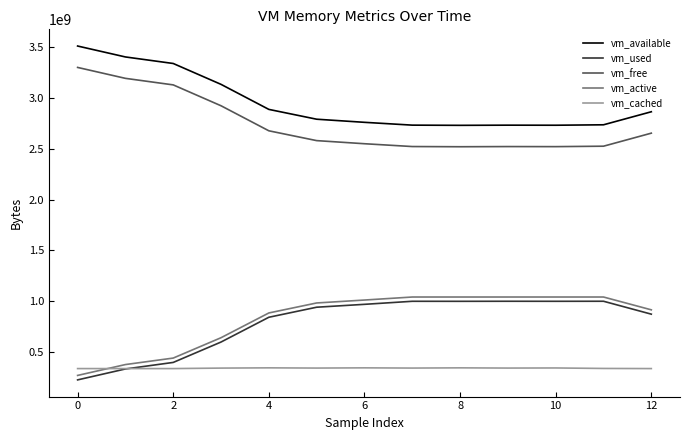

What is the greatest value displayed?

3512999936